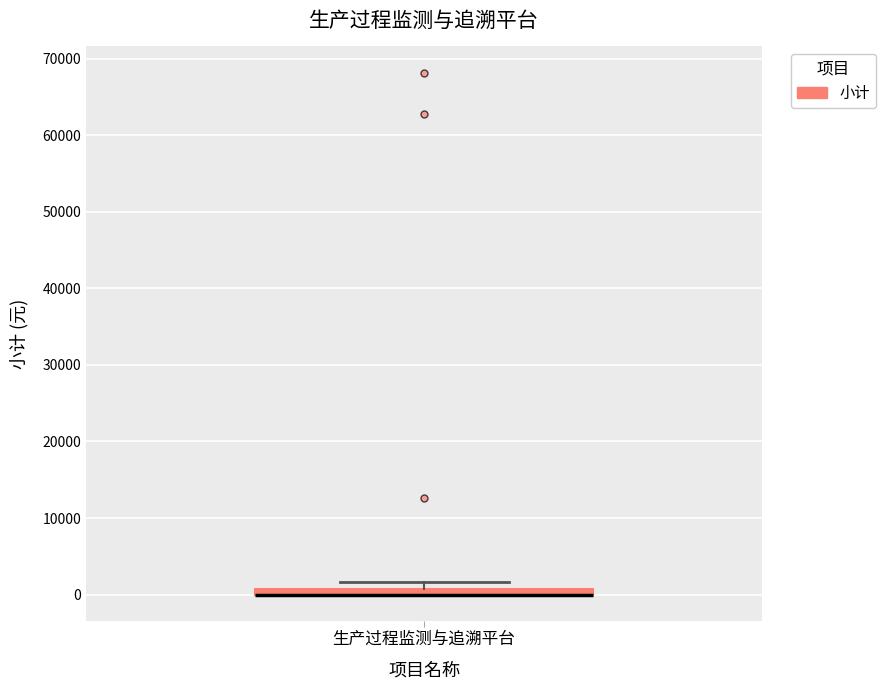

Where is the upper edge of the box for 生产过程监测与追溯平台 on the y-axis? The values are not printed on the chart, so give them approximately, as read against the axis.

1000